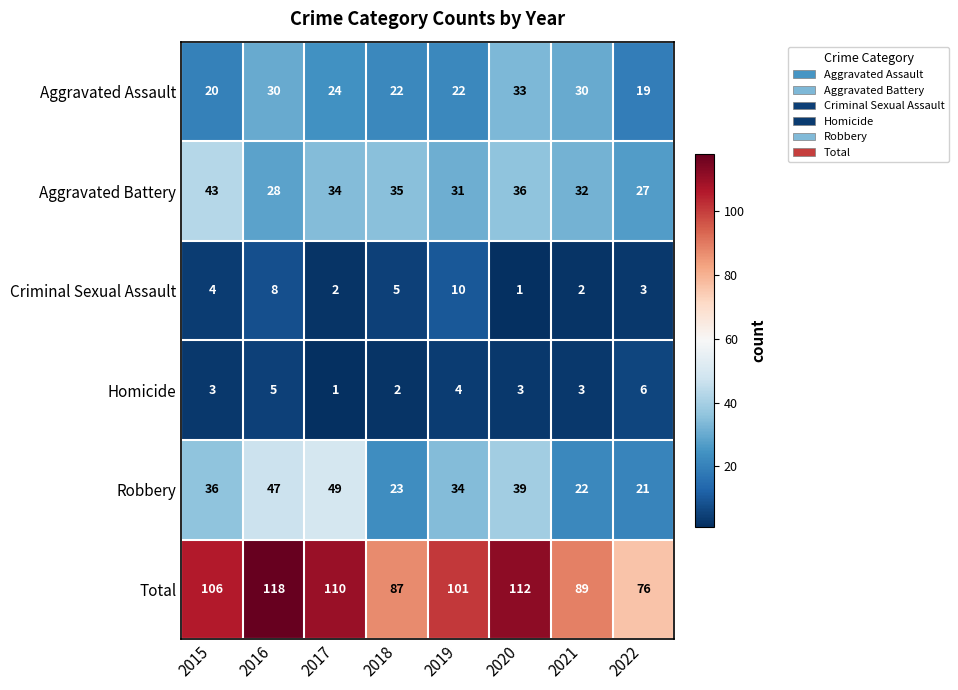

Which category has the lowest value in the Aggravated Battery series?

2022